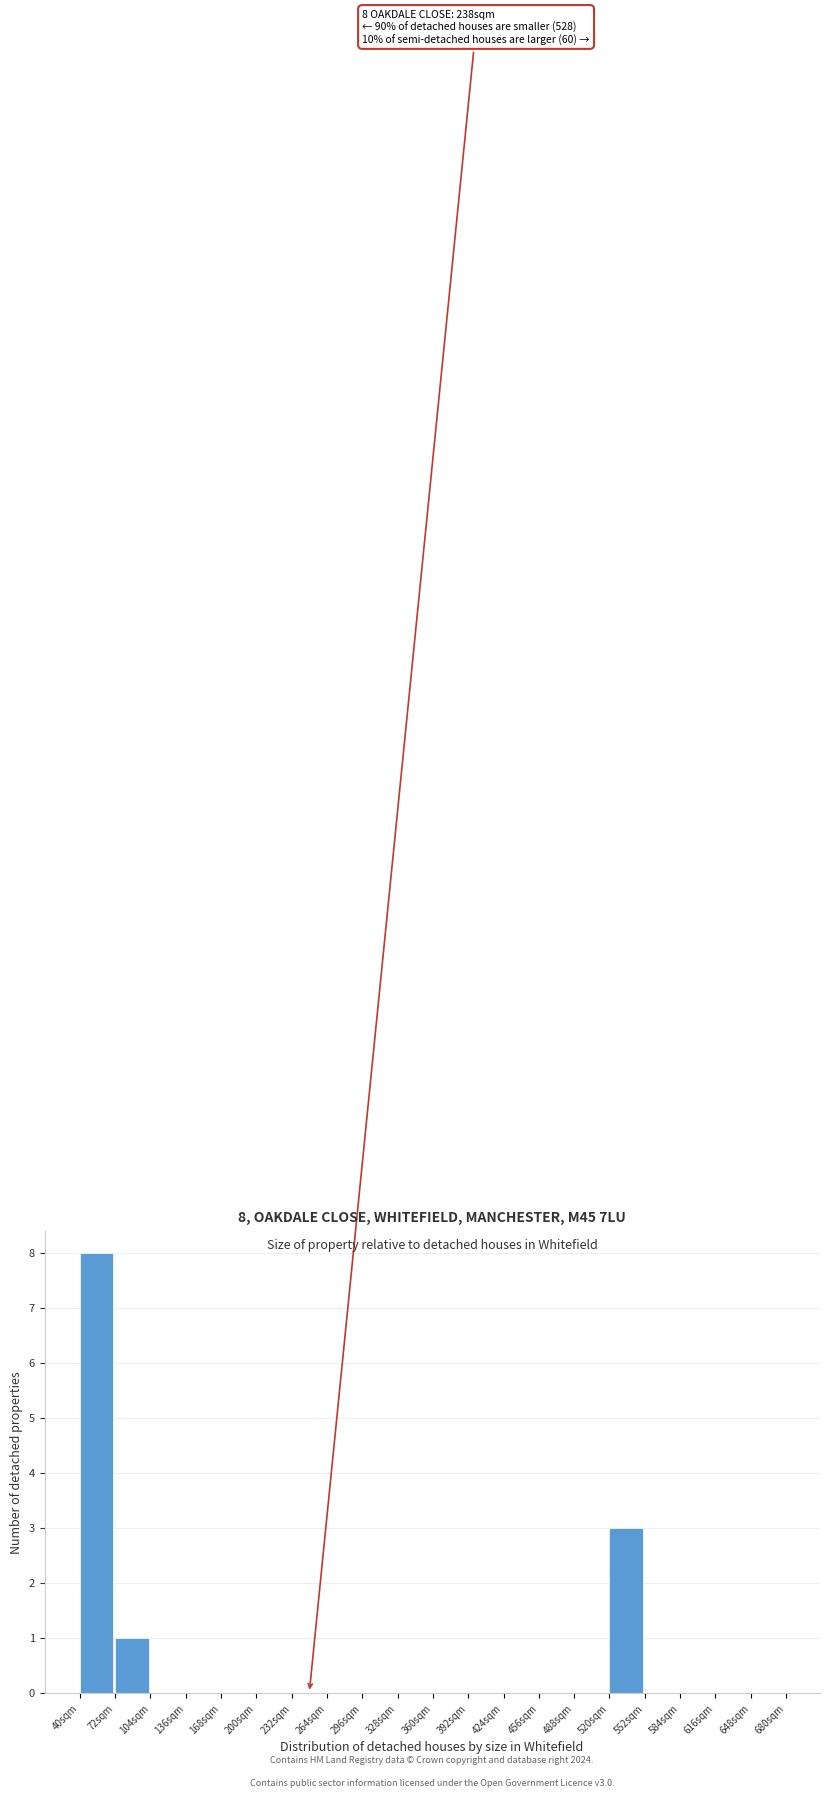

Over which range of the x-axis is the bar tallest?

40 to 72